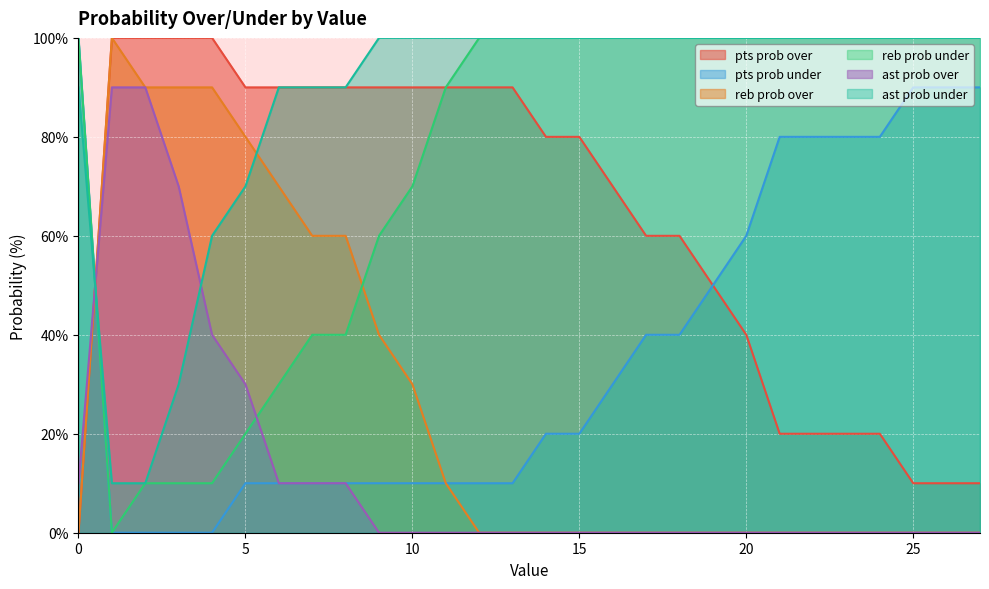

True or false: reb prob over has more than 0 interior local peaks.

True